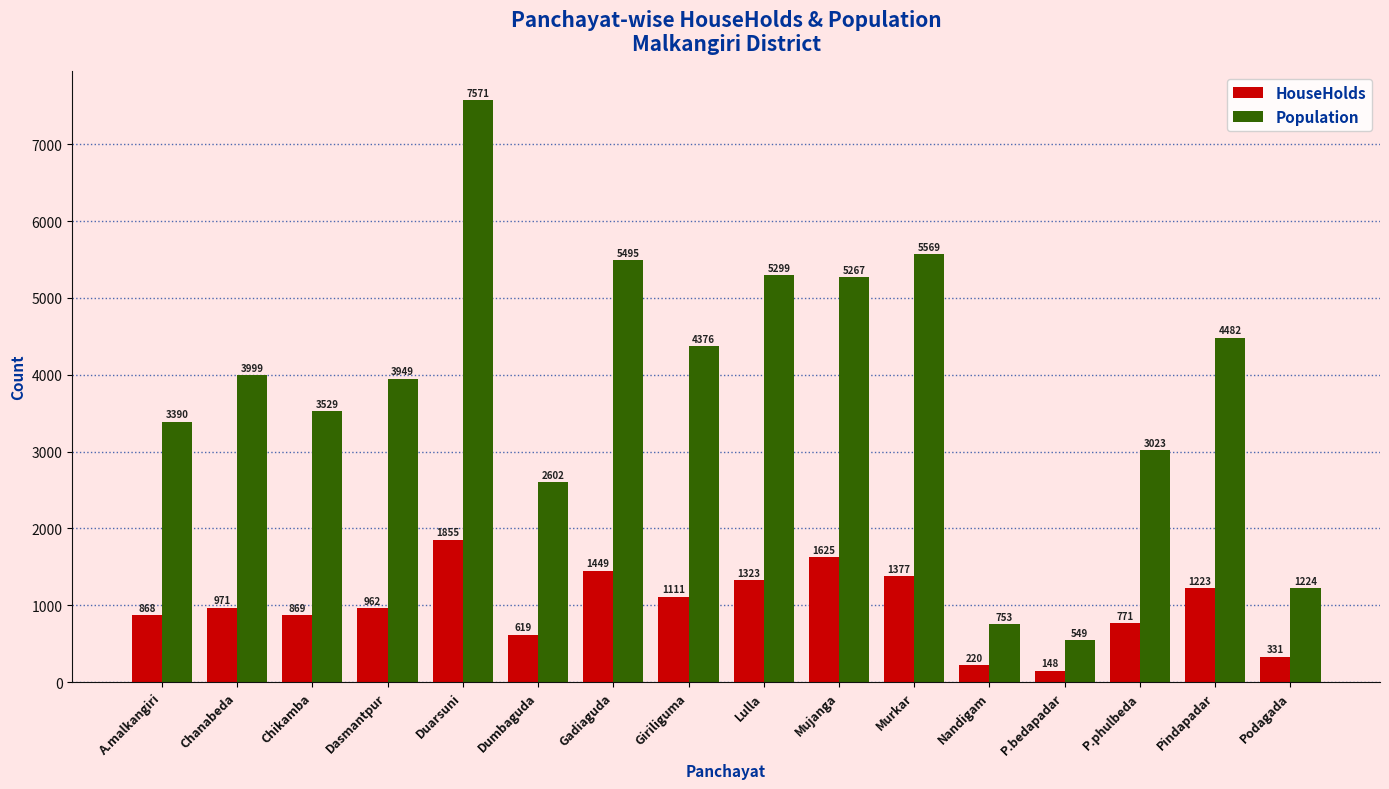

What is the average value of the HouseHolds series?

983